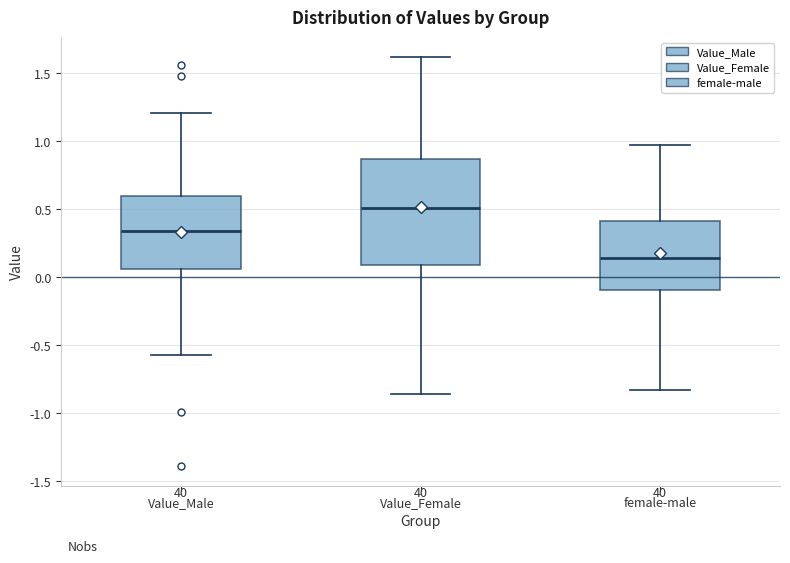

Which box has the lowest median line?

female-male